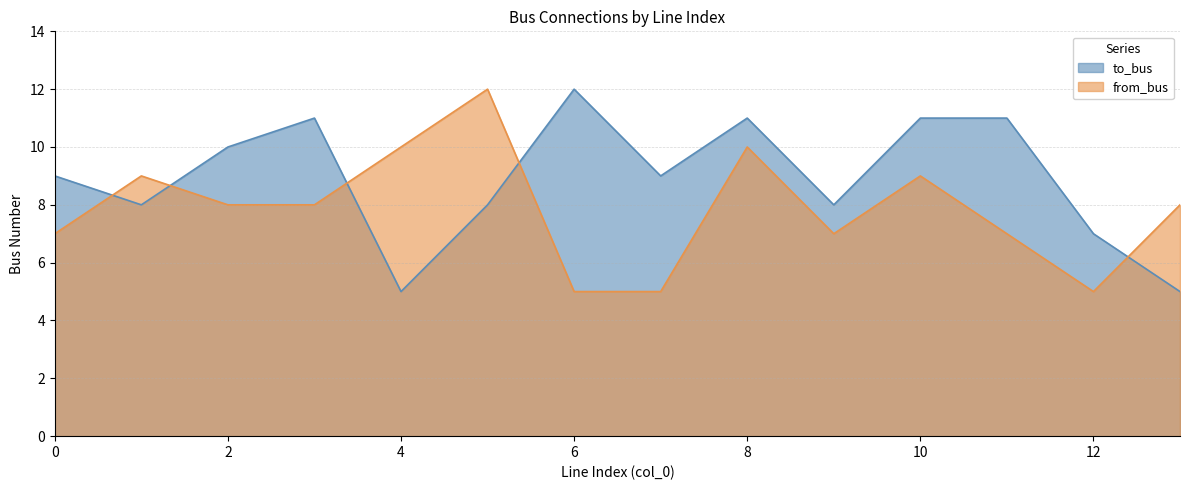

Rank the series by their maximum value, from highest to lowest.

to_bus, from_bus